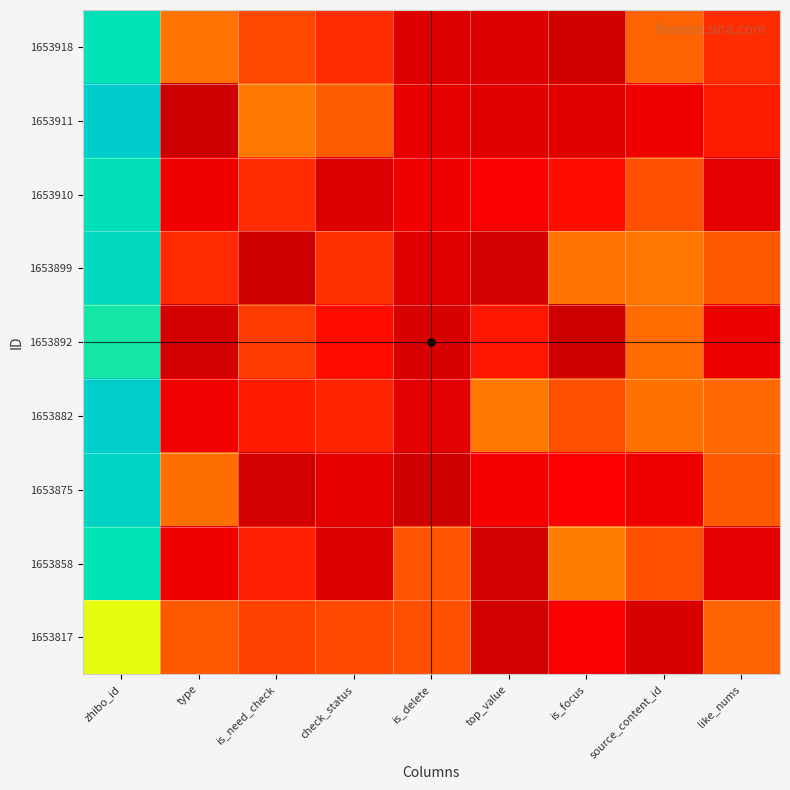

Reading left to right, extract all data points from this chart.

1653918: zhibo_id=189.5	type=95.1	is_need_check=73.2	check_status=60.9	is_delete=15.6	top_value=15.6	is_focus=5.8	source_content_id=86.6	like_nums=60.1
1653911: zhibo_id=222.8	type=2.1	is_need_check=97.0	check_status=84.2	is_delete=21.2	top_value=18.2	is_focus=18.3	source_content_id=30.4	like_nums=52.5
1653910: zhibo_id=195.2	type=29.1	is_need_check=61.2	check_status=14.9	is_delete=29.2	top_value=36.6	is_focus=45.6	source_content_id=78.5	like_nums=20.0
1653899: zhibo_id=203.4	type=59.2	is_need_check=4.6	check_status=61.8	is_delete=17.1	top_value=6.5	is_focus=94.9	source_content_id=96.6	like_nums=80.8
1653892: zhibo_id=182.5	type=9.8	is_need_check=68.4	check_status=45.0	is_delete=12.2	top_value=49.5	is_focus=3.4	source_content_id=90.9	like_nums=25.9
1653882: zhibo_id=218.3	type=31.2	is_need_check=52.0	check_status=55.7	is_delete=18.5	top_value=97.0	is_focus=77.5	source_content_id=93.9	like_nums=89.5
1653875: zhibo_id=211.8	type=92.2	is_need_check=8.8	check_status=20.6	is_delete=4.5	top_value=32.5	is_focus=38.9	source_content_id=27.1	like_nums=82.9
1653858: zhibo_id=187.7	type=28.1	is_need_check=54.3	check_status=15.1	is_delete=80.2	top_value=7.5	is_focus=98.7	source_content_id=77.2	like_nums=19.9
1653817: zhibo_id=152.6	type=81.5	is_need_check=70.7	check_status=73.9	is_delete=77.1	top_value=7.4	is_focus=35.8	source_content_id=11.6	like_nums=86.3